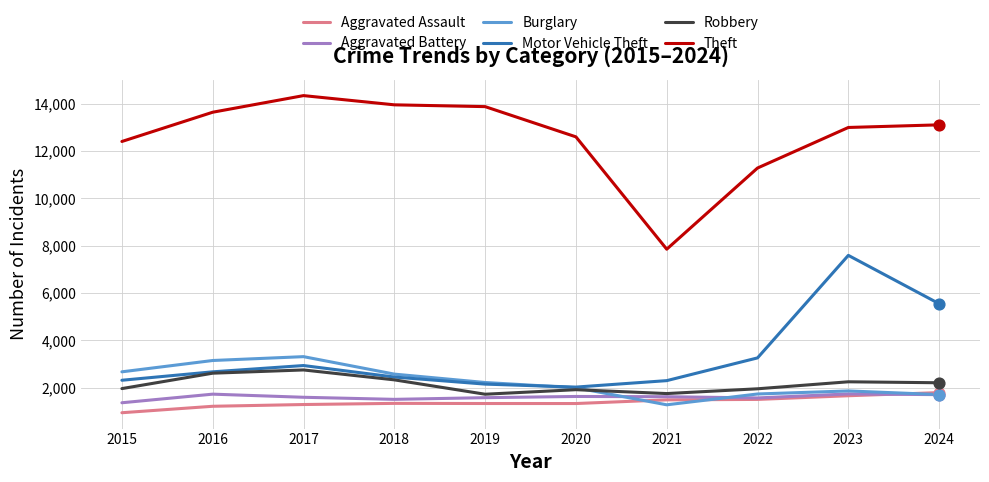

At which category is the sum across all series the highest?

2023